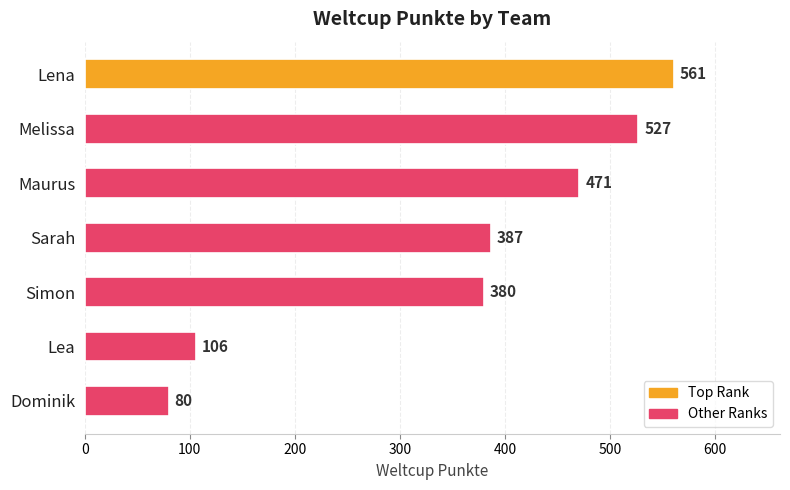

Does the chart contain stacked bars?

No